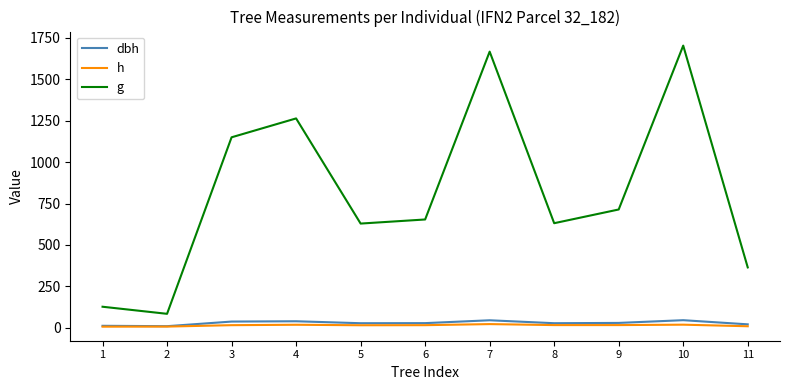

True or false: h and g cross at least once.

False